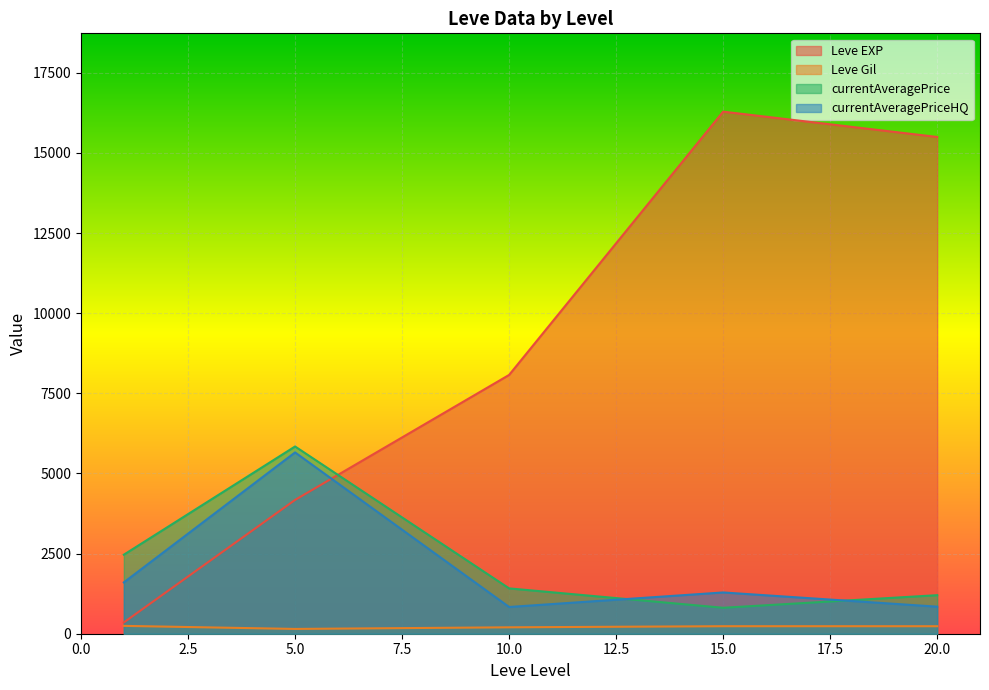

What is the highest value of the currentAveragePriceHQ series?

5657.2